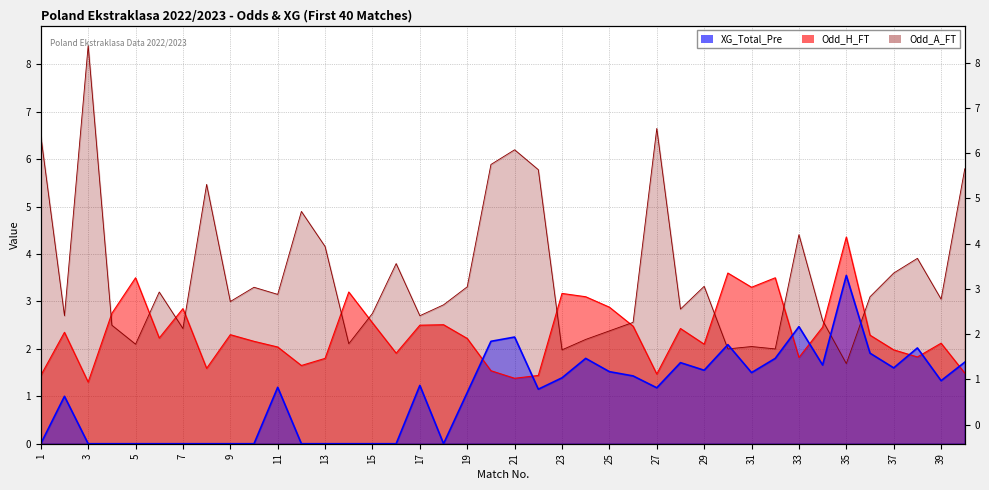

How many interior local valleys does the Odd_A_FT series have?

13